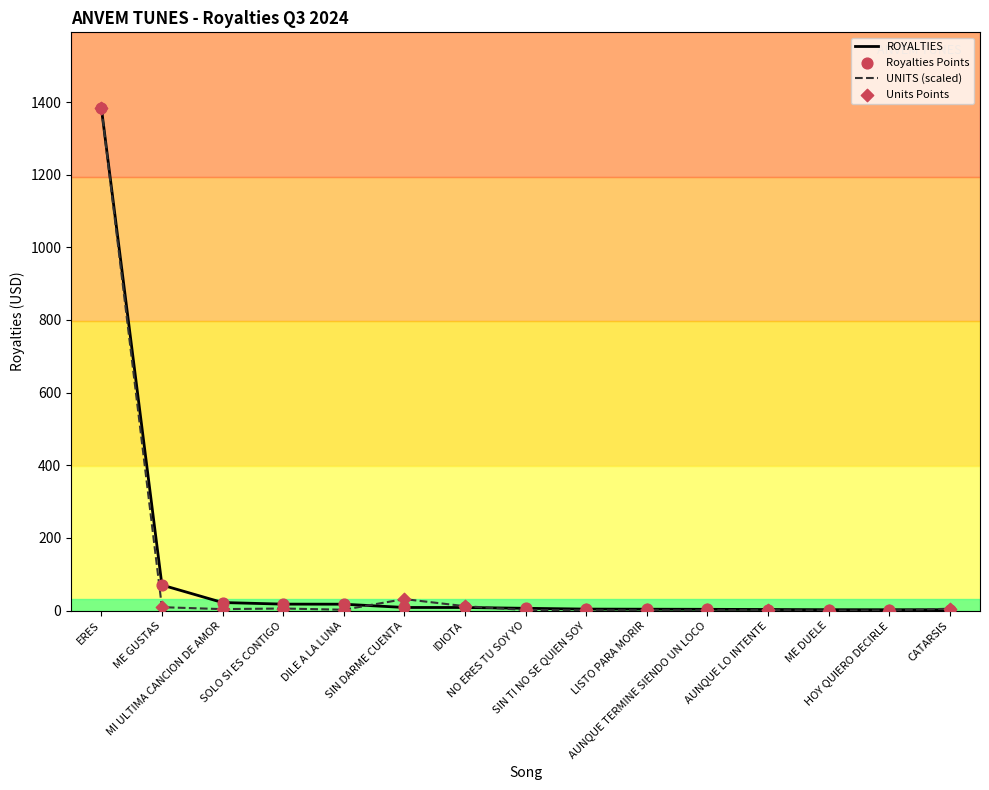

At which category is the sum across all series the highest?

ERES